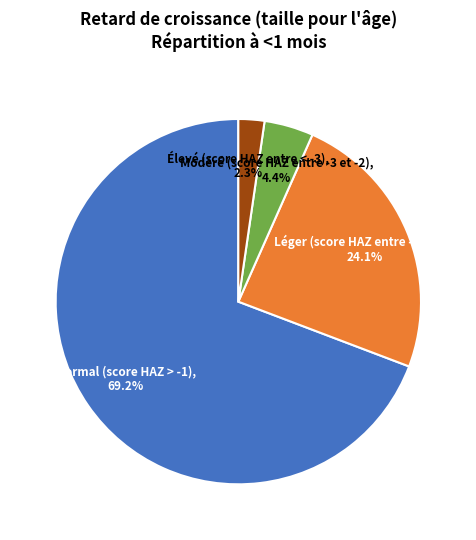

Is there a majority slice in this chart?

Yes